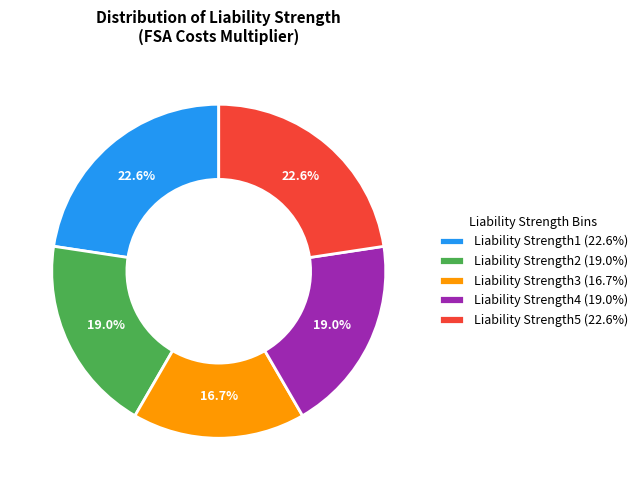

True or false: Liability Strength3 accounts for 9% of the total.

False